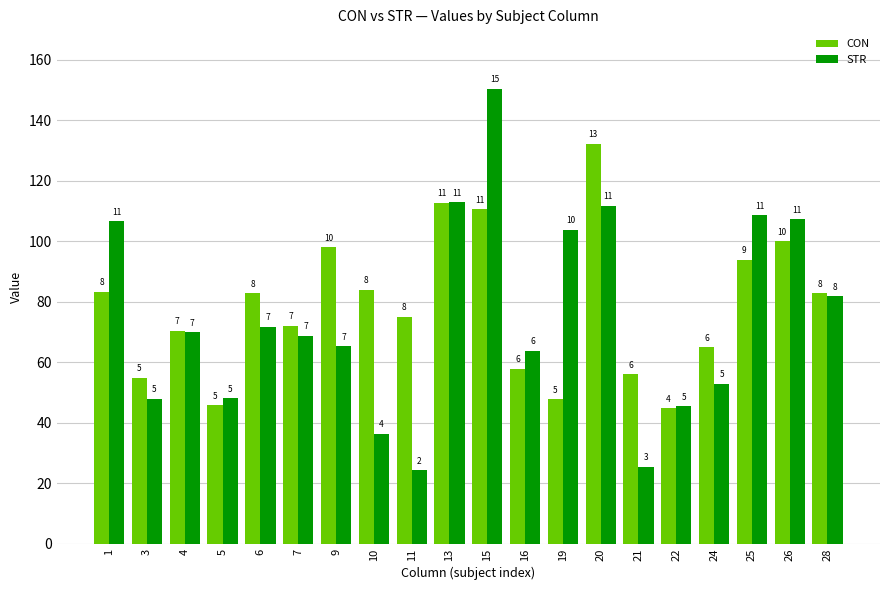

At which label does CON reach its peak?

20